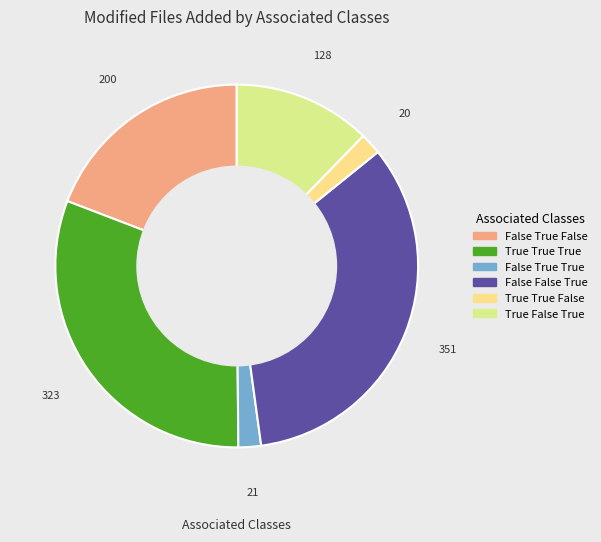

How many slices are in this pie chart?

6